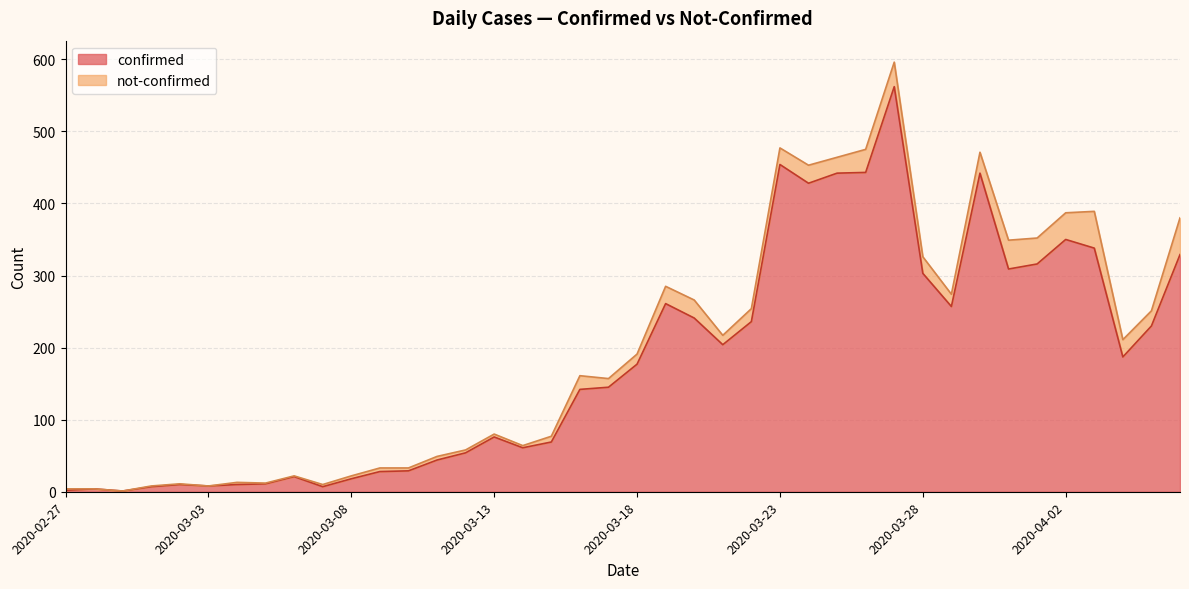

What is the minimum value shown in the chart?

1